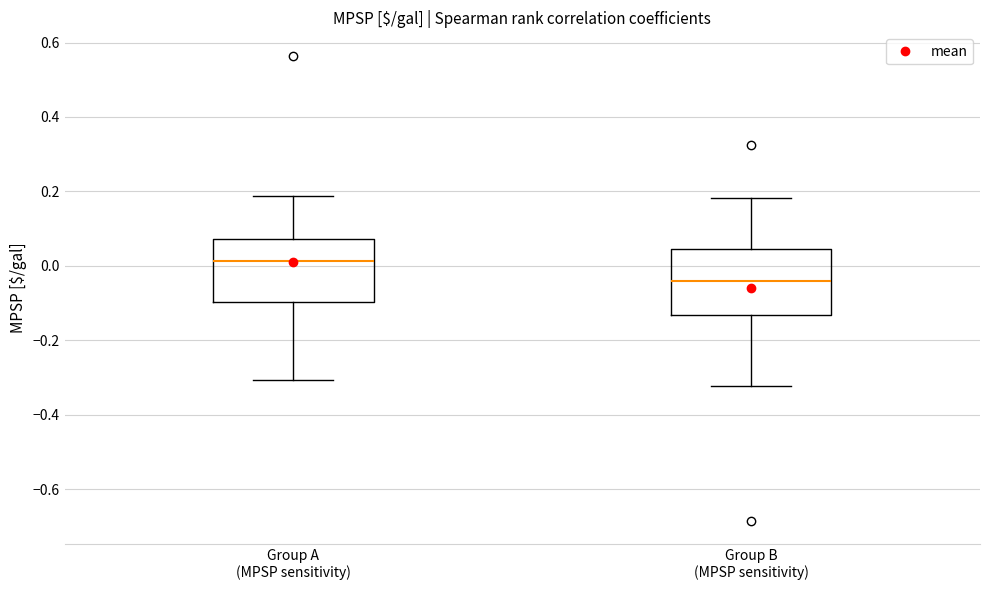

Which box's median line is the highest?

Group A (MPSP sensitivity)